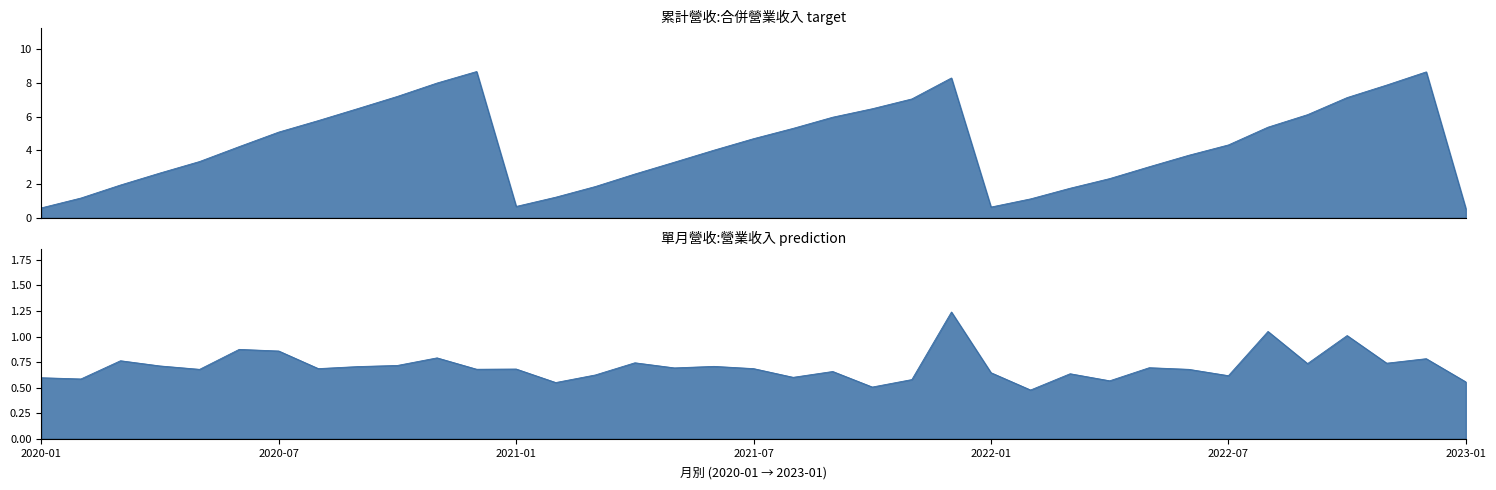

What is the average value of the 單月營收(億) series?

0.7